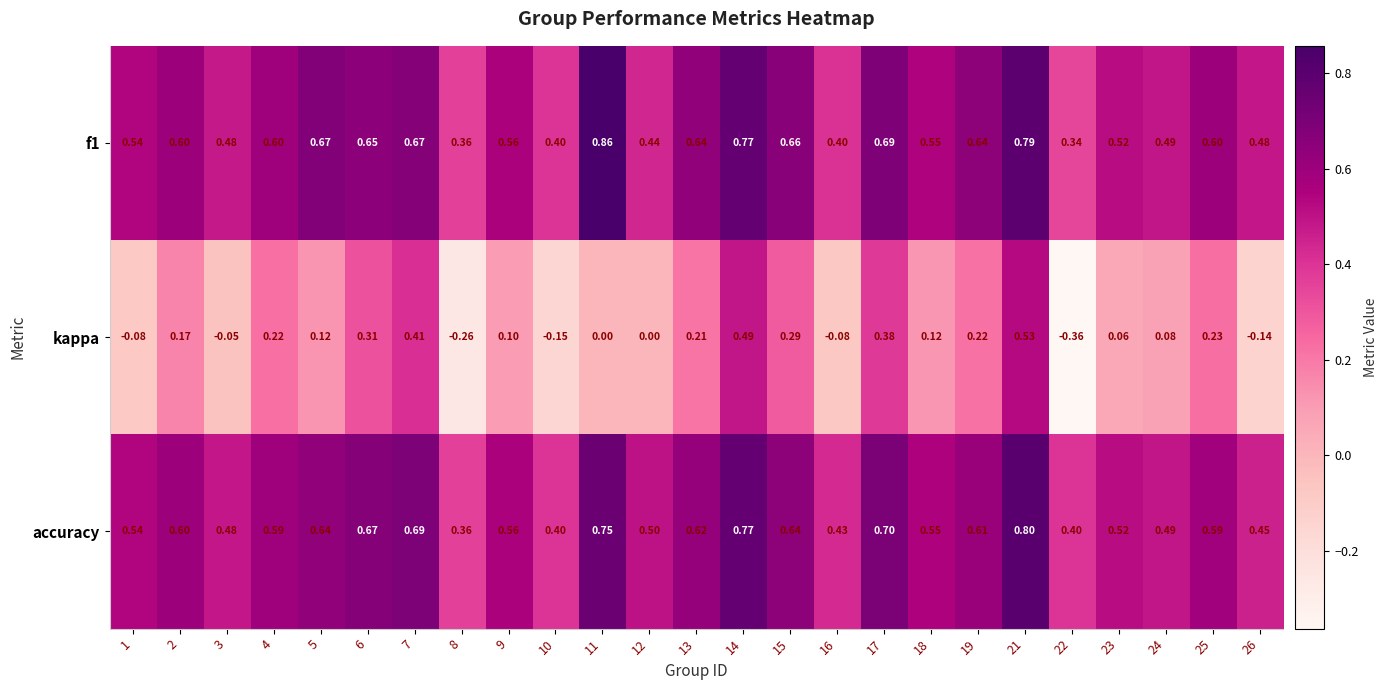

Is the value of kappa at 11 greater than the value of accuracy at 2?

No